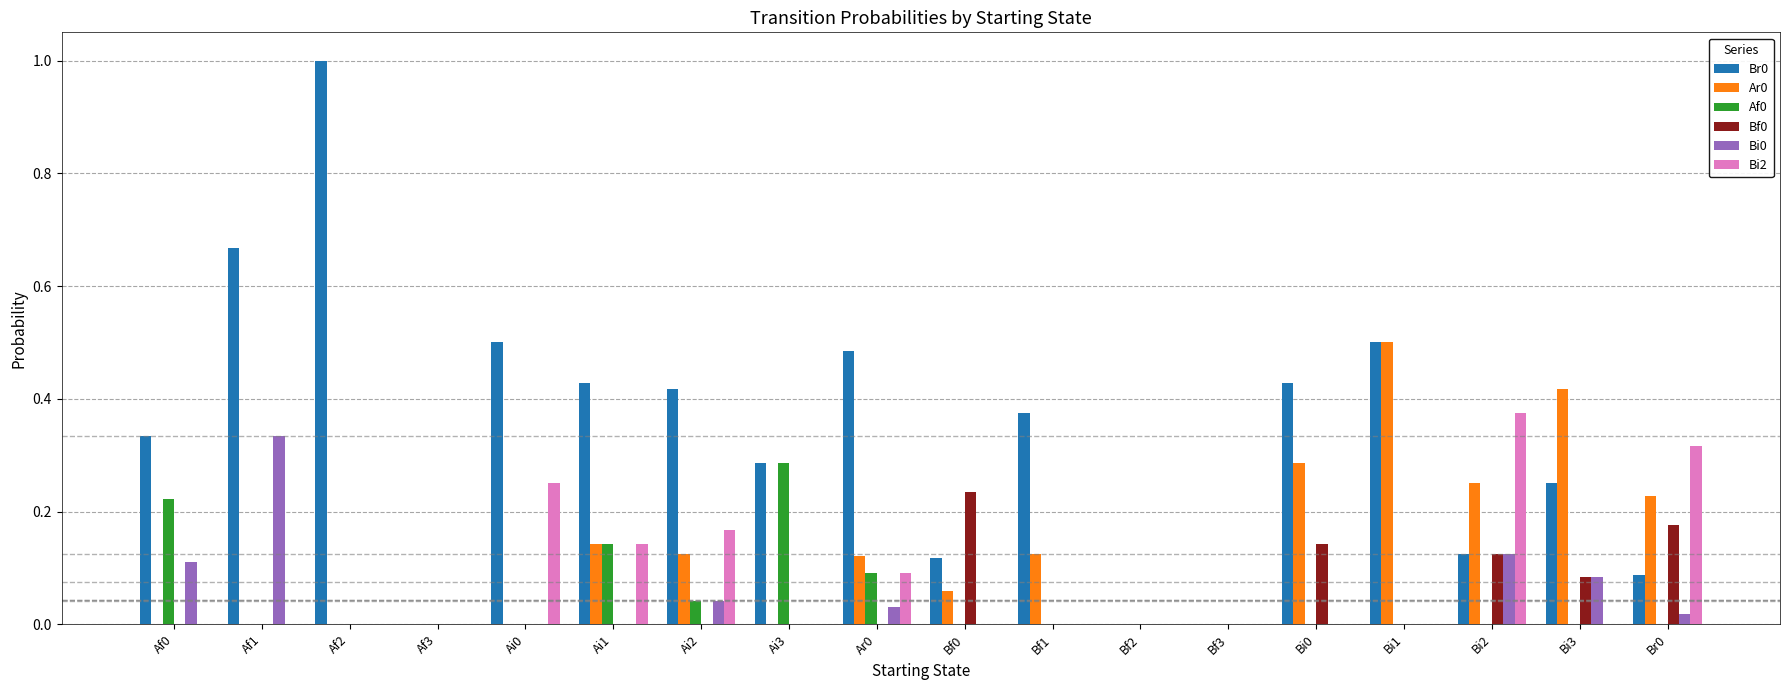

What is the total value across all series at Ai3?

0.6